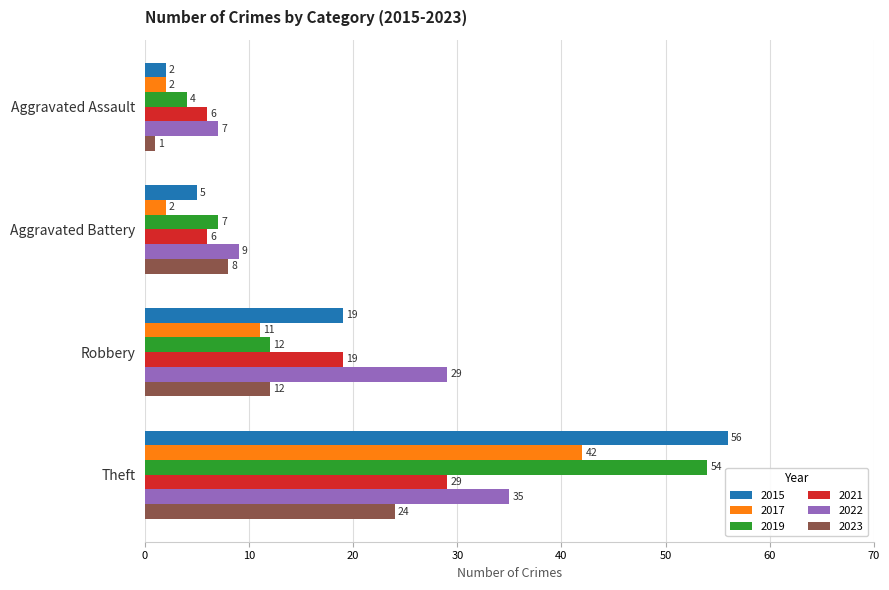

At which label is 2022 closest to 21?

Robbery